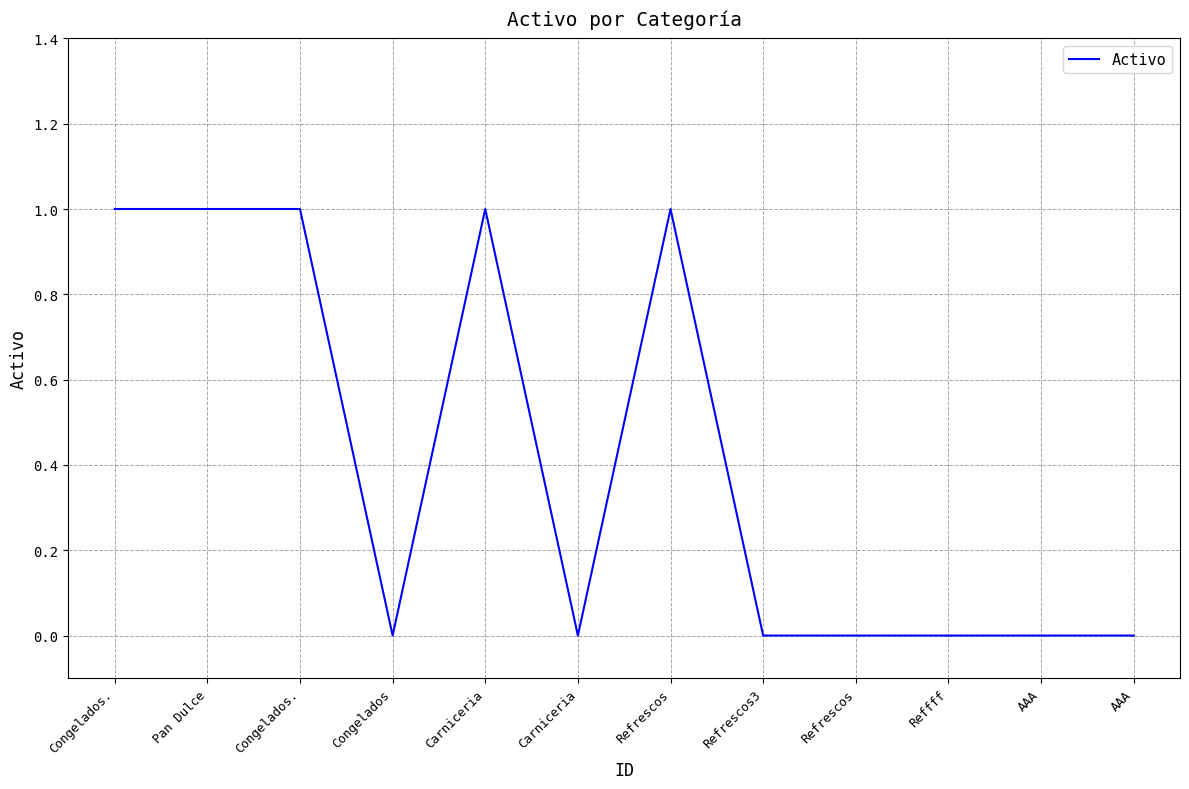

List the labels in order of value, largest first.

Congelados., Pan Dulce, Congelados., Carniceria, Refrescos, Congelados, Carniceria, Refrescos3, Refrescos, Reffff, AAA, AAA